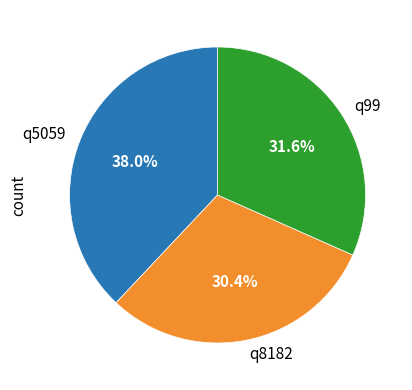

Is there any slice that represents more than half of the pie?

No